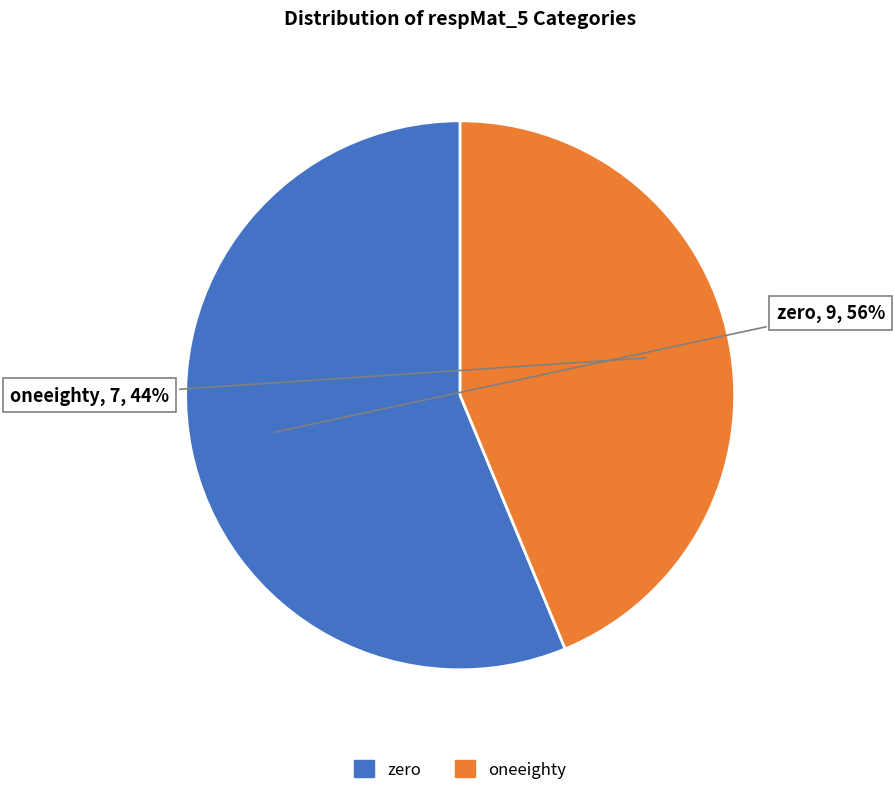

What percentage is the zero slice, to the nearest percent?

56%